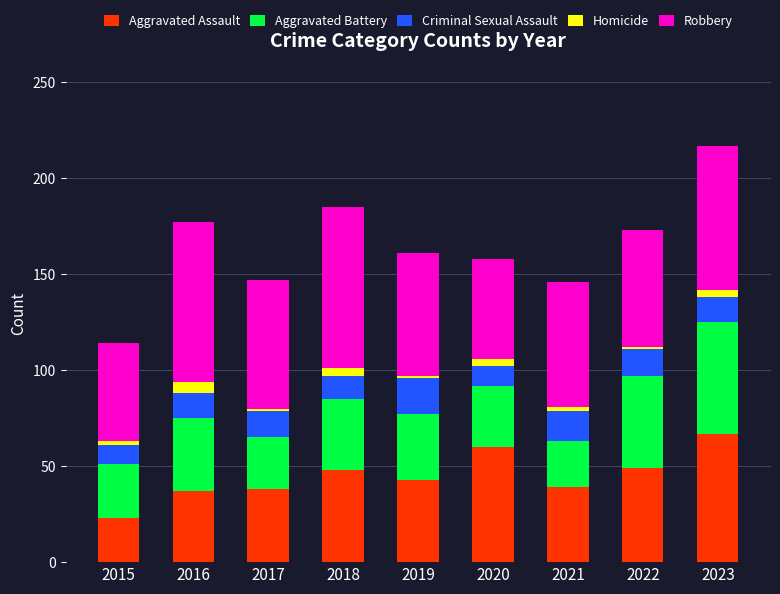

What are all the series names shown in the legend?

Aggravated Assault, Aggravated Battery, Criminal Sexual Assault, Homicide, Robbery